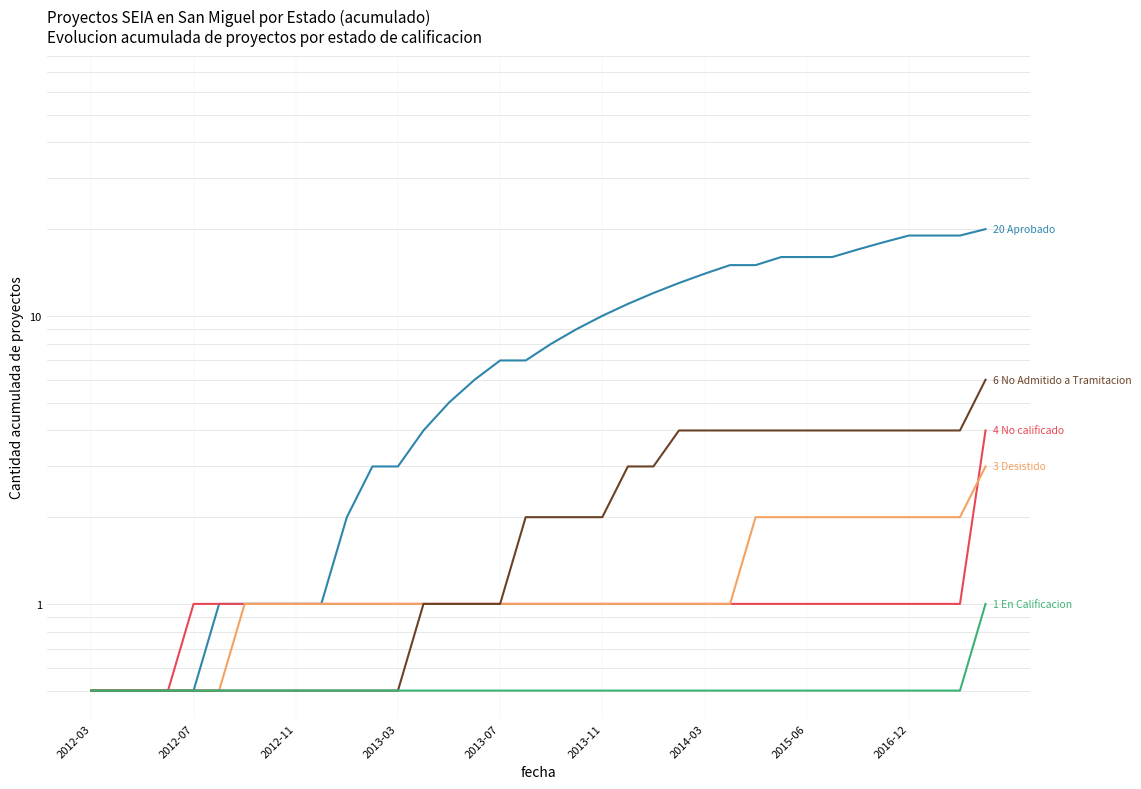

Which category has the lowest value in the No calificado series?

2012-03